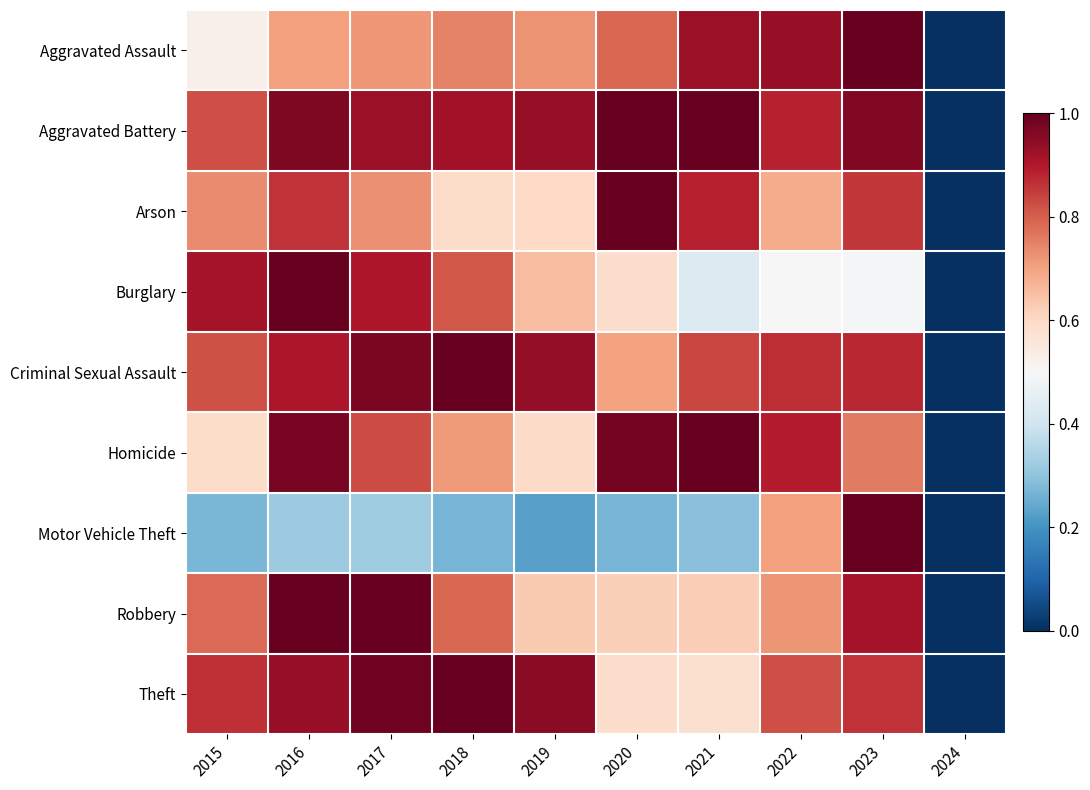

What is the difference between the highest and lowest values at 2022?

0.4